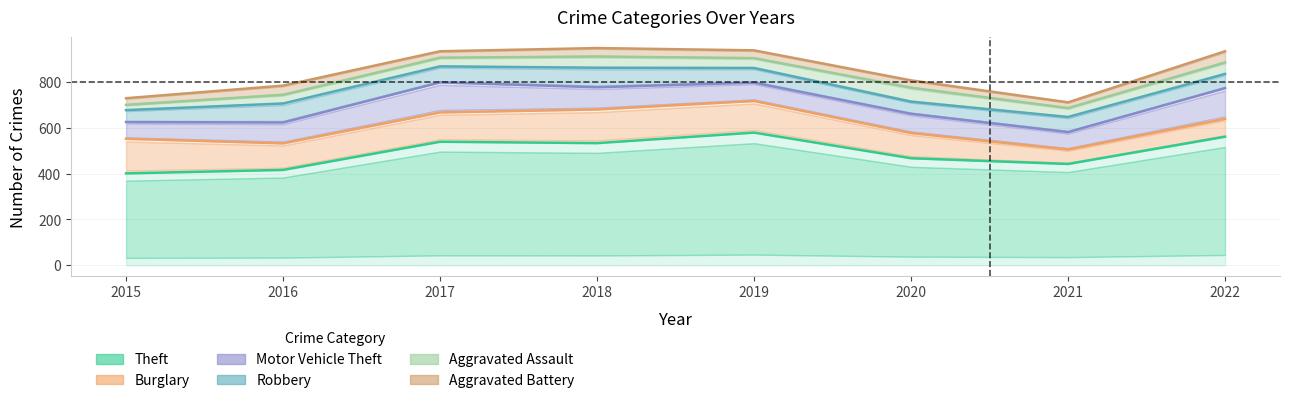

True or false: Burglary and Motor Vehicle Theft intersect in this chart.

False